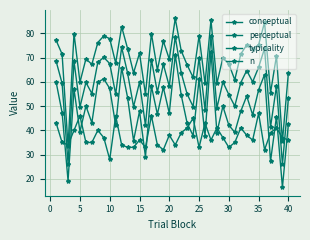

How many lines are shown in the chart?

4